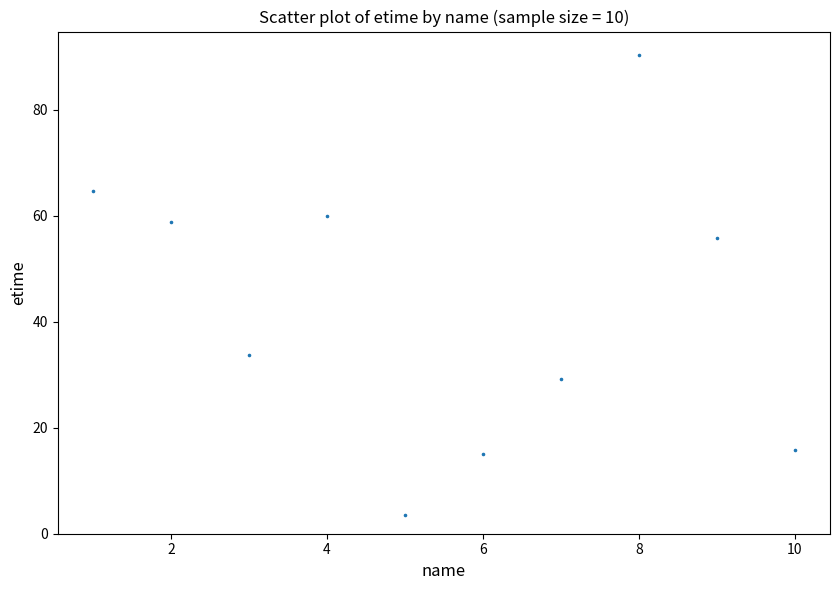

What Y value in the scatter plot is closest to 46?

55.9